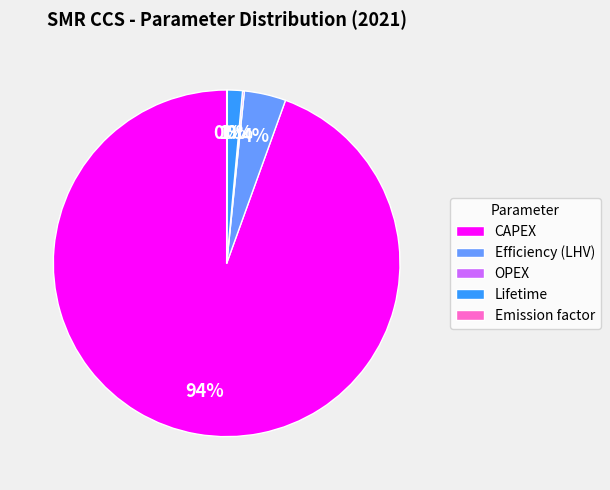

To the nearest percent, what is the average slice percentage?

20%